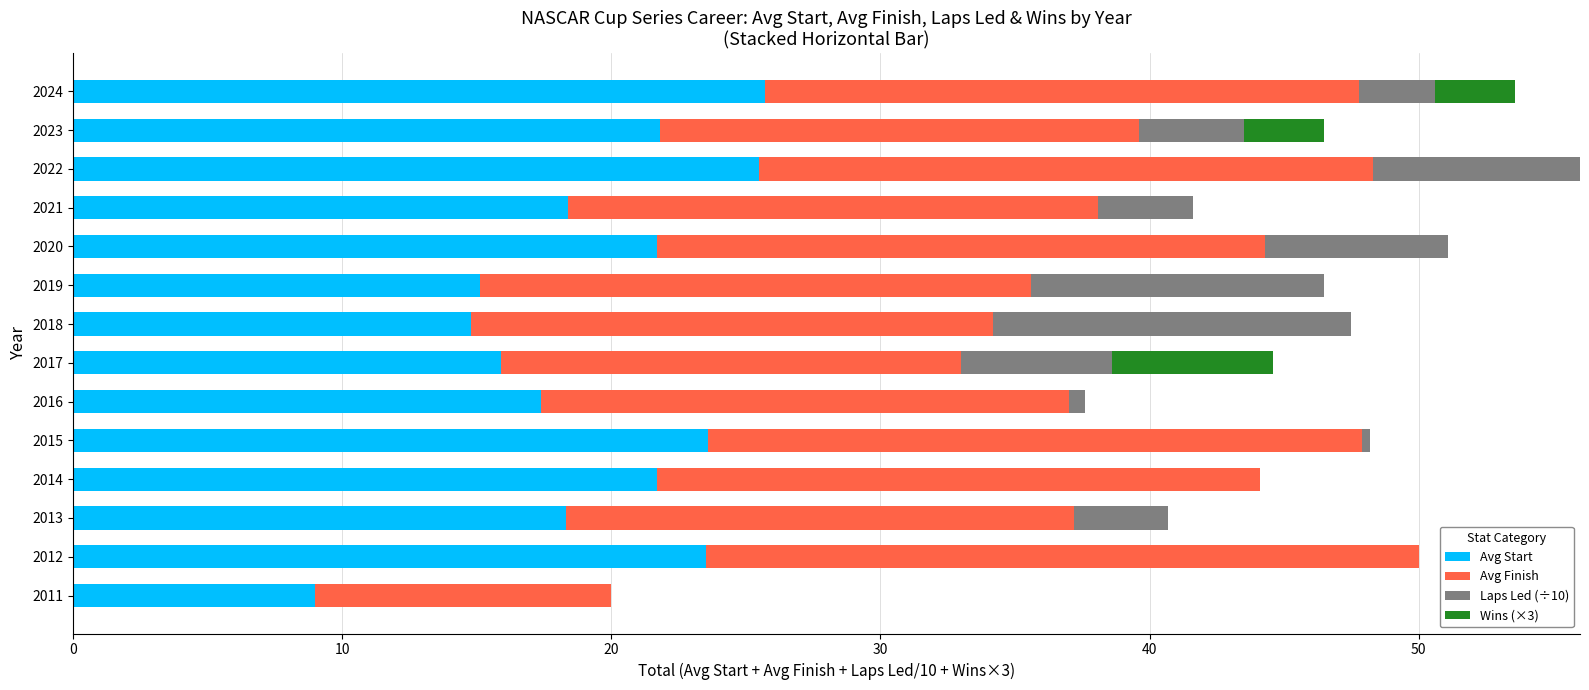

The value of Avg Start at 2014 is 37.5. True or false?

False